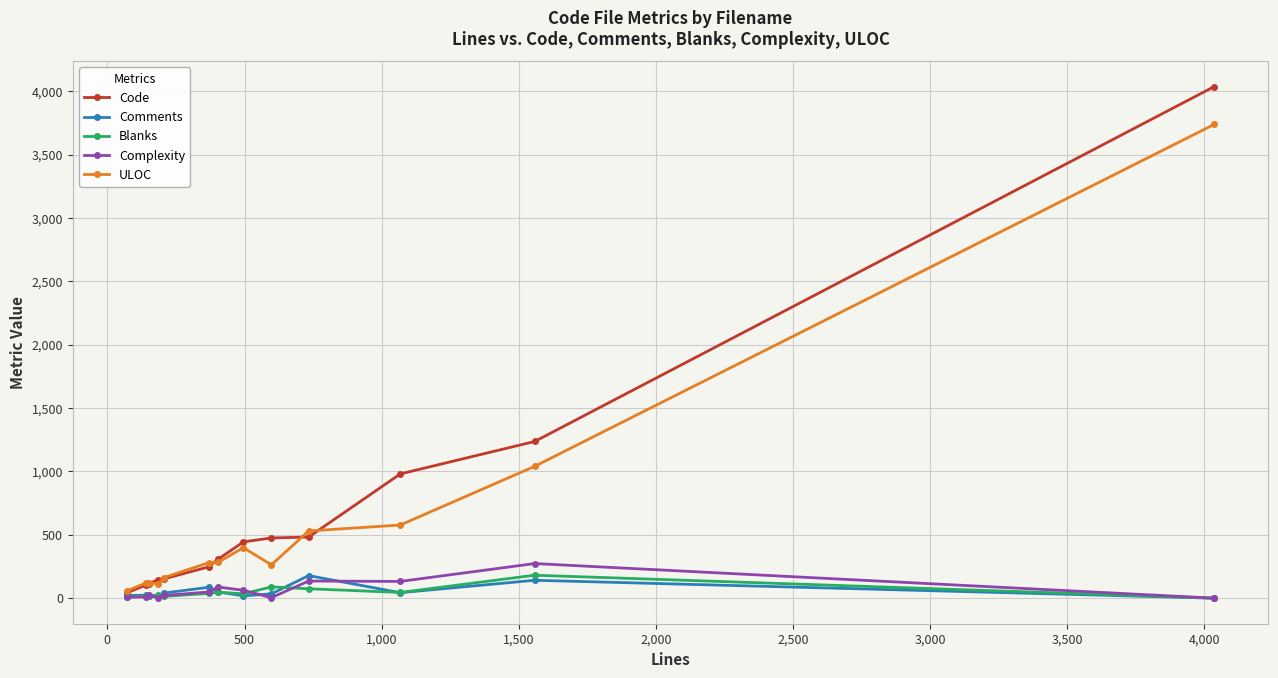

True or false: Comments has more than 2 points higher than both neighbors.

True